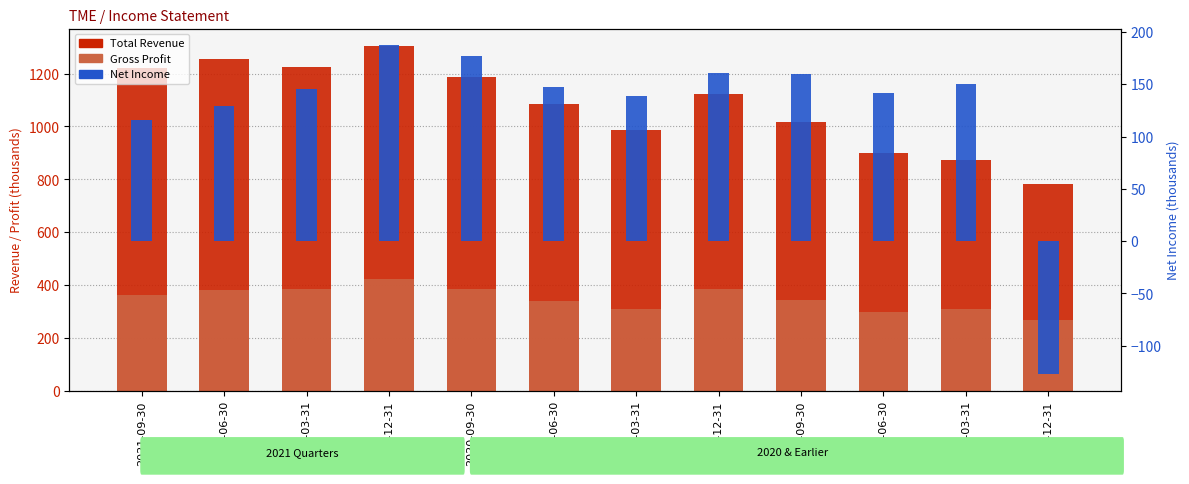

What is the difference between the maximum and minimum values in the Gross Profit series?

155.6